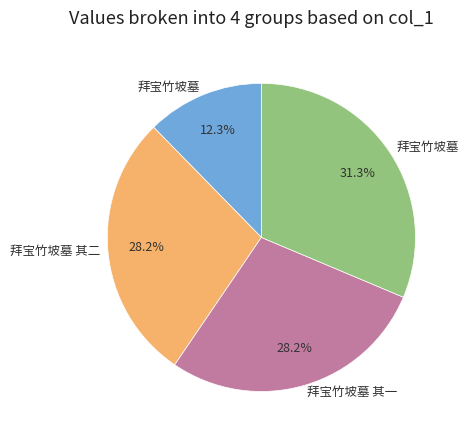

Does any single category account for the majority?

No